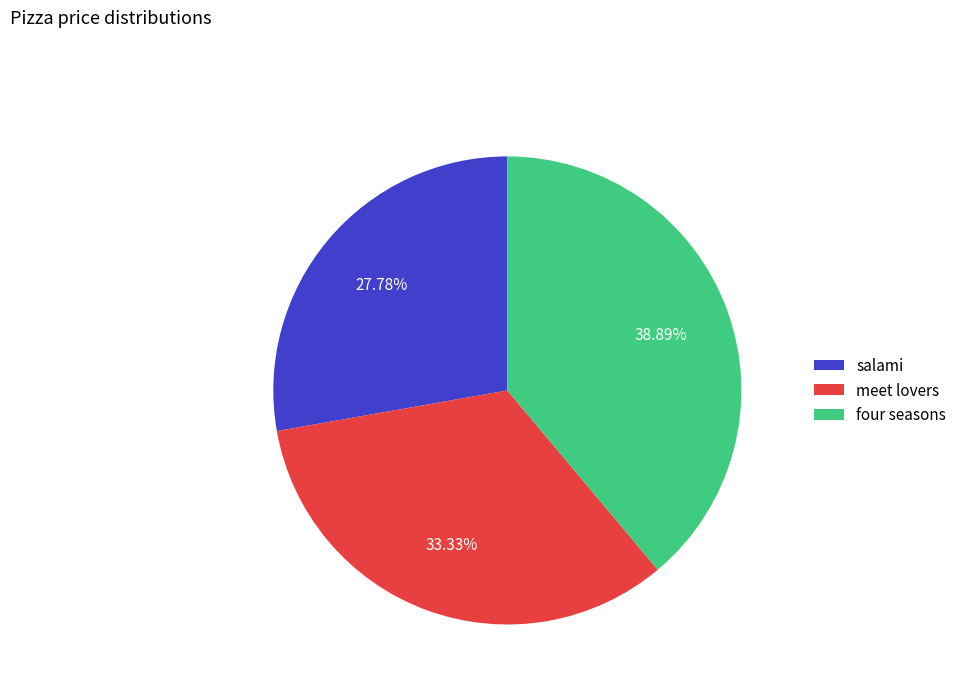

To the nearest percent, what percentage of the pie is meet lovers?

33%